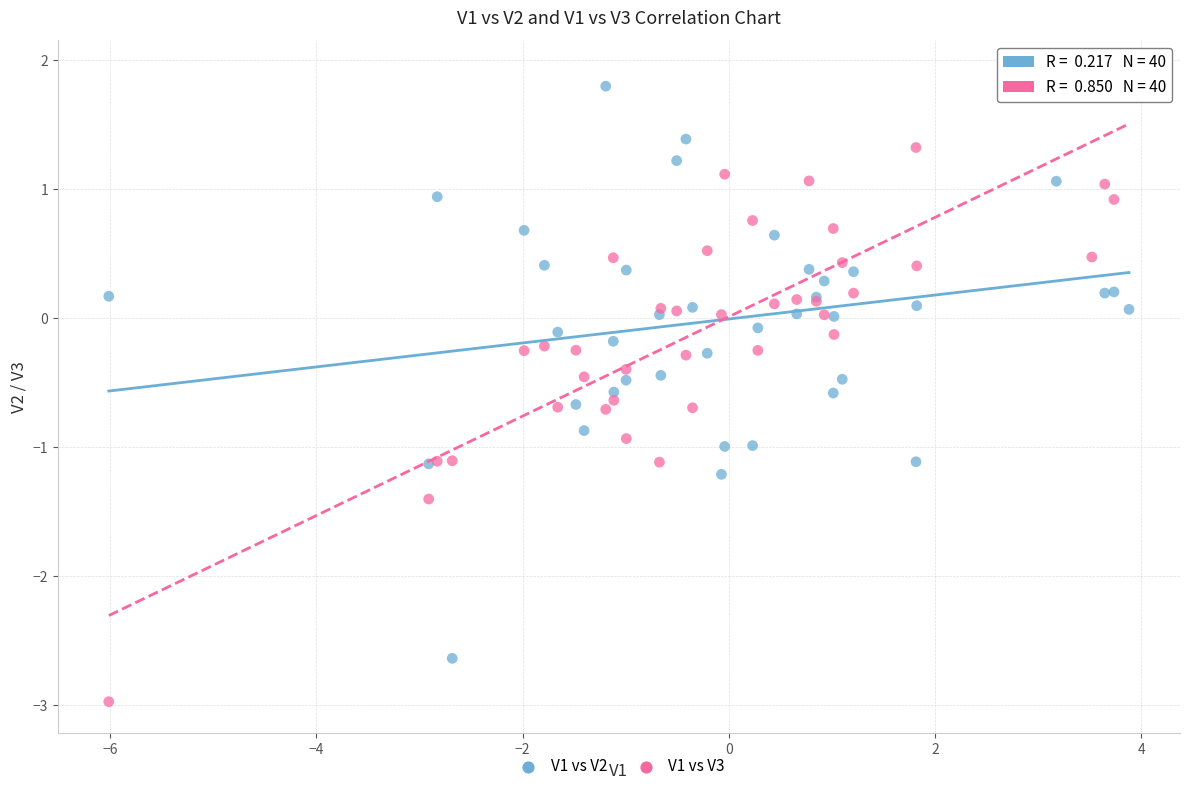

Which series contains the highest Y value?

V1 vs V3